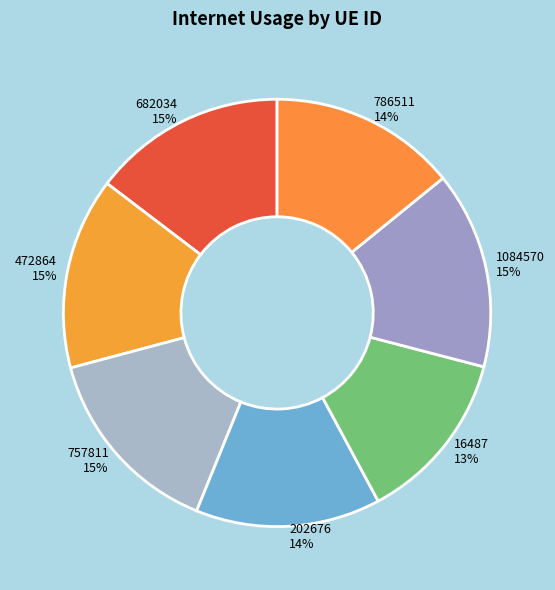

Which category has the smallest portion of the pie?

16487